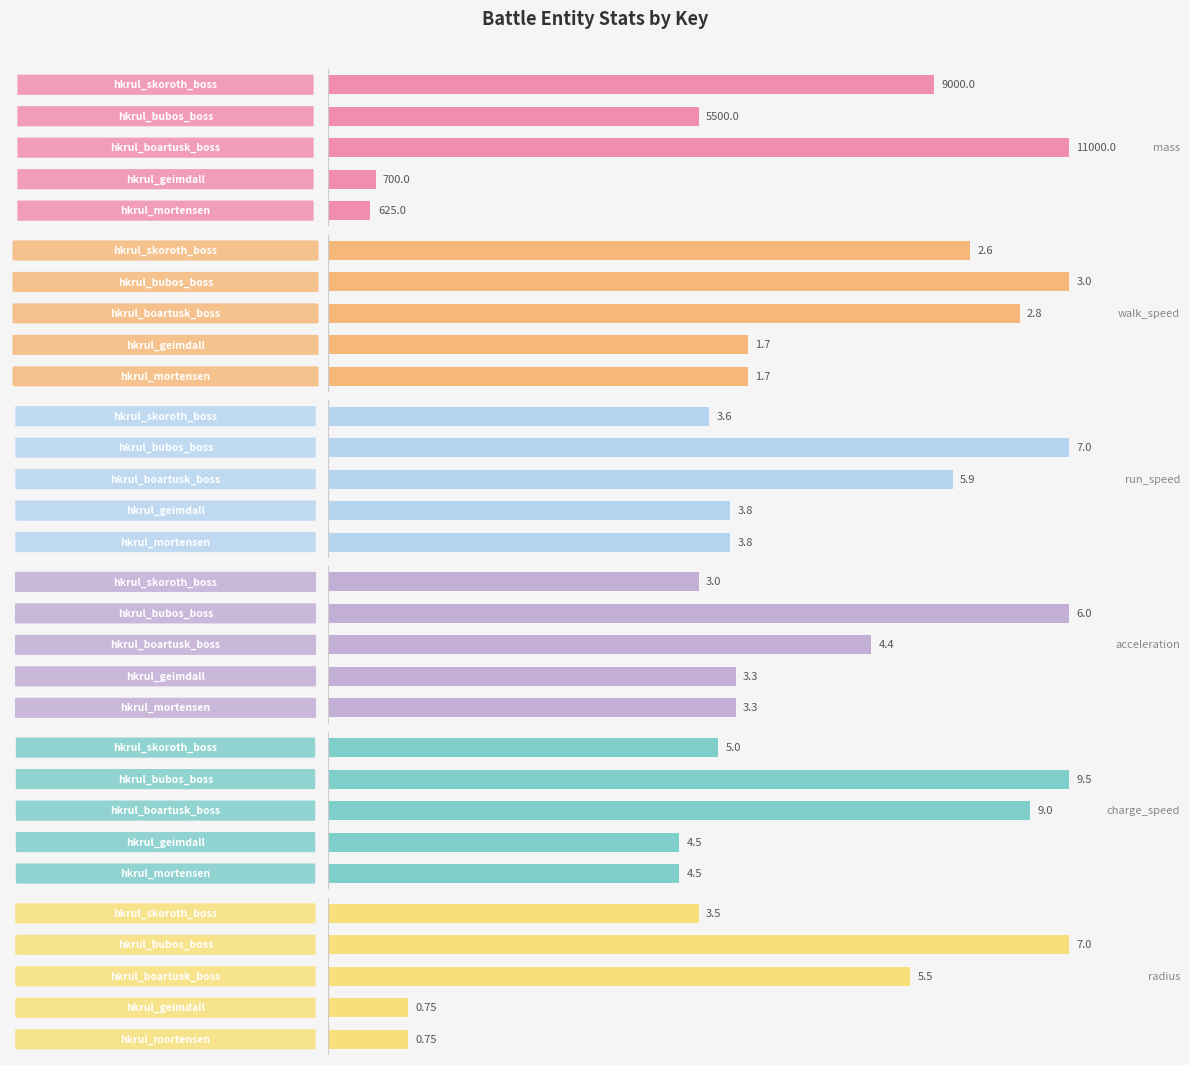

Reading left to right, what are all the values shown in this chart?

mass: 625.0	700.0	11000.0	5500.0	9000.0
walk_speed: 1.7	1.7	2.8	3.0	2.6
run_speed: 3.8	3.8	5.9	7.0	3.6
acceleration: 3.3	3.3	4.4	6.0	3.0
charge_speed: 4.5	4.5	9.0	9.5	5.0
radius: 0.8	0.8	5.5	7.0	3.5